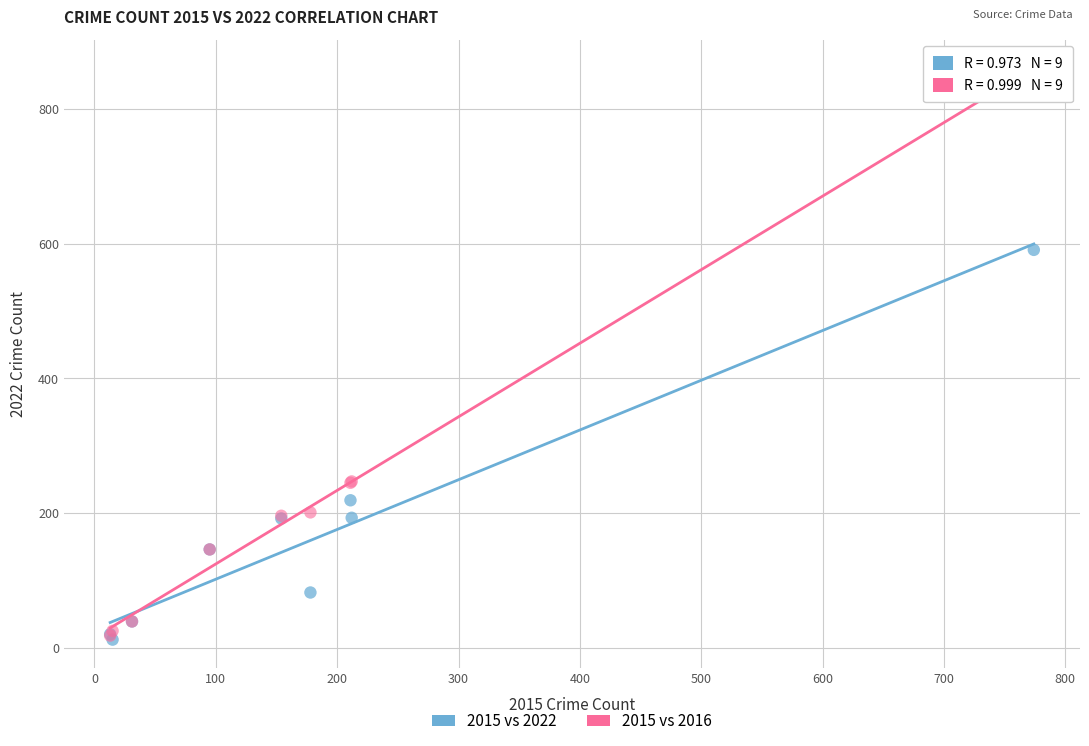

Across all series, what Y value is closest to 435?

591